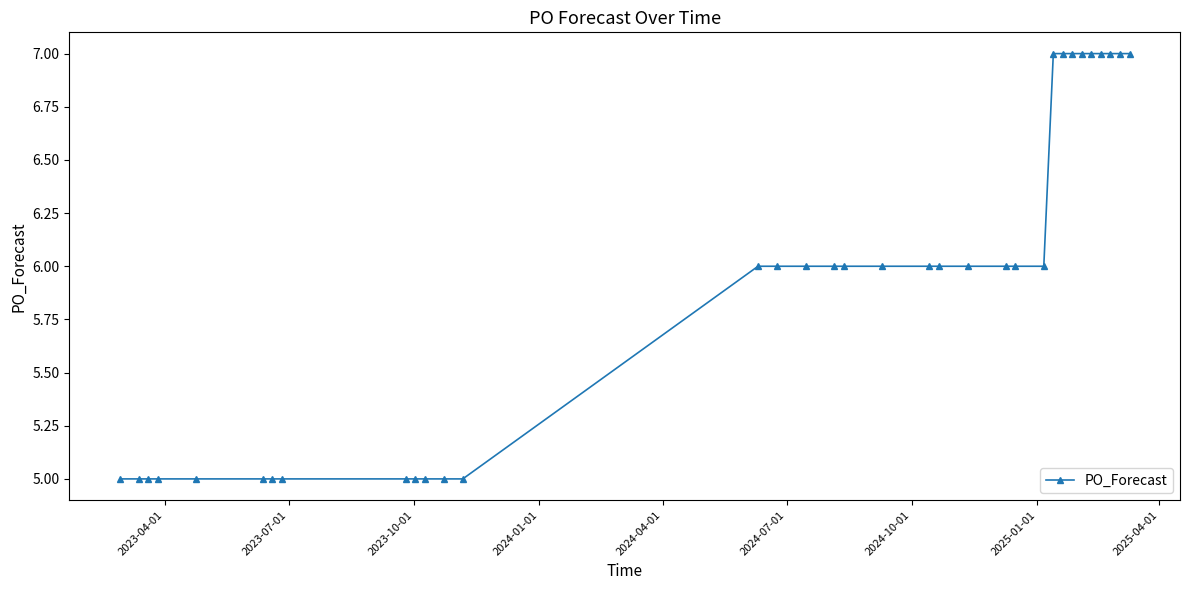

Reading left to right, transcribe all the data shown in this chart.

5	5	5	5	5	5	5	5	5	5	5	5	5	6	6	6	6	6	6	6	6	6	6	6	6	7	7	7	7	7	7	7	7	7